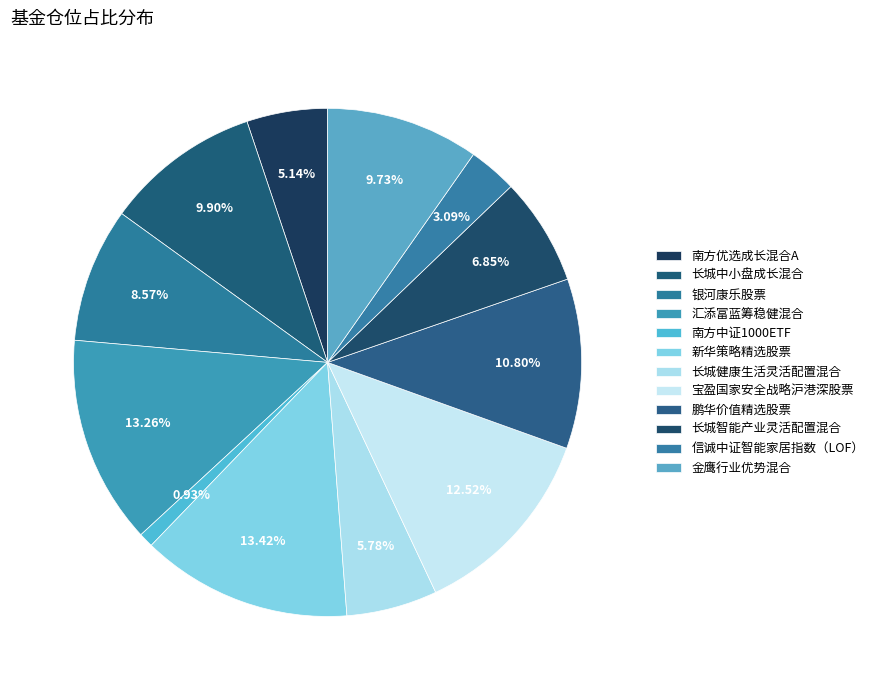

Which slice is the smallest?

南方中证1000ETF